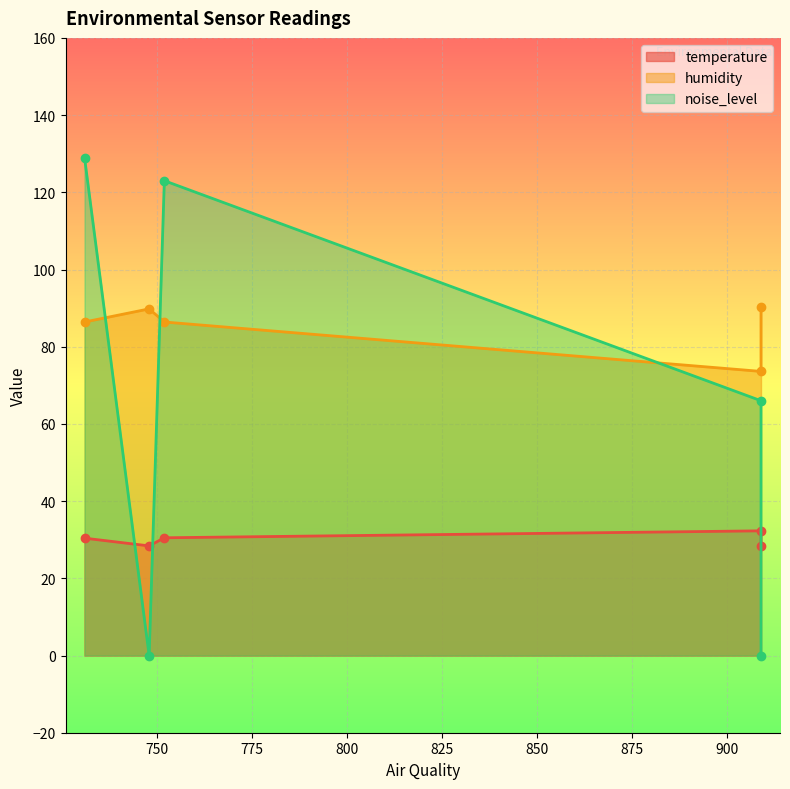

How many data points in temperature are less than 30?

2